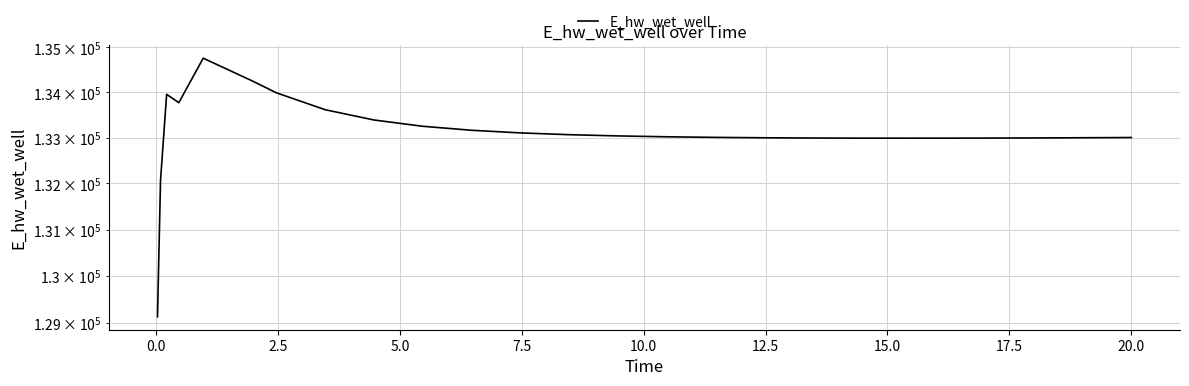

What is the difference between the values at 20.0 and 17.5?

138.6